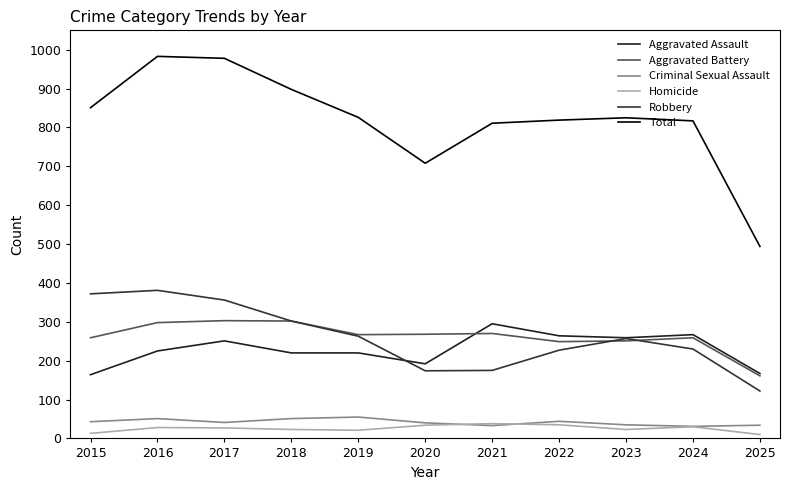

Is it true that Total equals 826 at 2019?

True